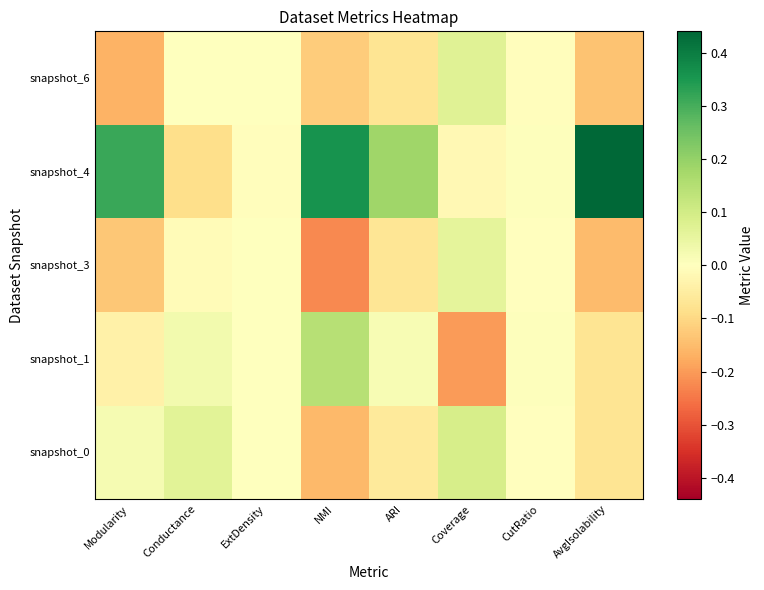

Reading left to right, list all the values displayed in this chart.

snapshot_0: Modularity=0.0	Conductance=0.1	ExtDensity=0.0	NMI=-0.2	ARI=-0.1	Coverage=0.1	CutRatio=-0.0	AvgIsolability=-0.1
snapshot_1: Modularity=-0.0	Conductance=0.0	ExtDensity=0.0	NMI=0.1	ARI=0.0	Coverage=-0.2	CutRatio=0.0	AvgIsolability=-0.1
snapshot_3: Modularity=-0.1	Conductance=-0.0	ExtDensity=0.0	NMI=-0.2	ARI=-0.1	Coverage=0.1	CutRatio=-0.0	AvgIsolability=-0.2
snapshot_4: Modularity=0.3	Conductance=-0.1	ExtDensity=-0.0	NMI=0.4	ARI=0.2	Coverage=-0.0	CutRatio=0.0	AvgIsolability=0.4
snapshot_6: Modularity=-0.2	Conductance=0.0	ExtDensity=0.0	NMI=-0.1	ARI=-0.1	Coverage=0.1	CutRatio=-0.0	AvgIsolability=-0.1